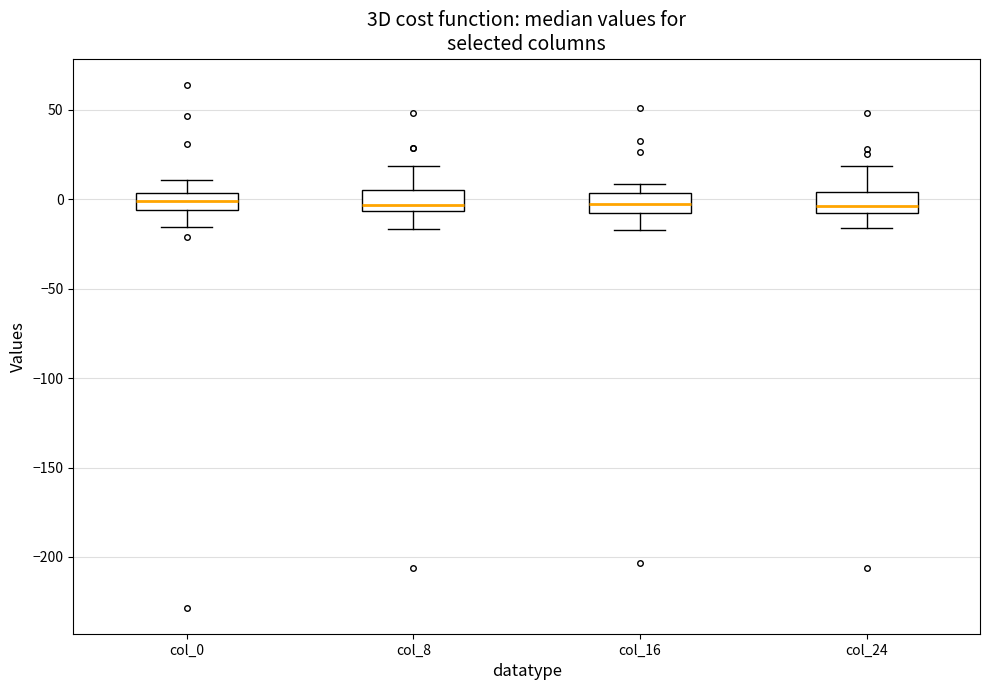

Where is the upper edge of the box for col_0 on the y-axis? The values are not printed on the chart, so give them approximately, as read against the axis.

5